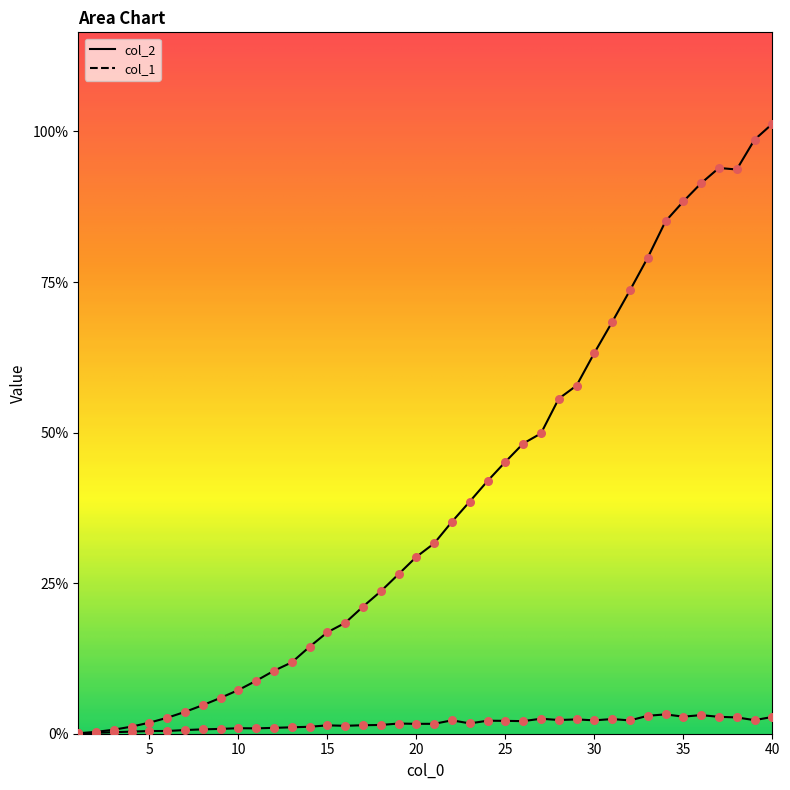

Which series contains the lowest Y value?

col_1